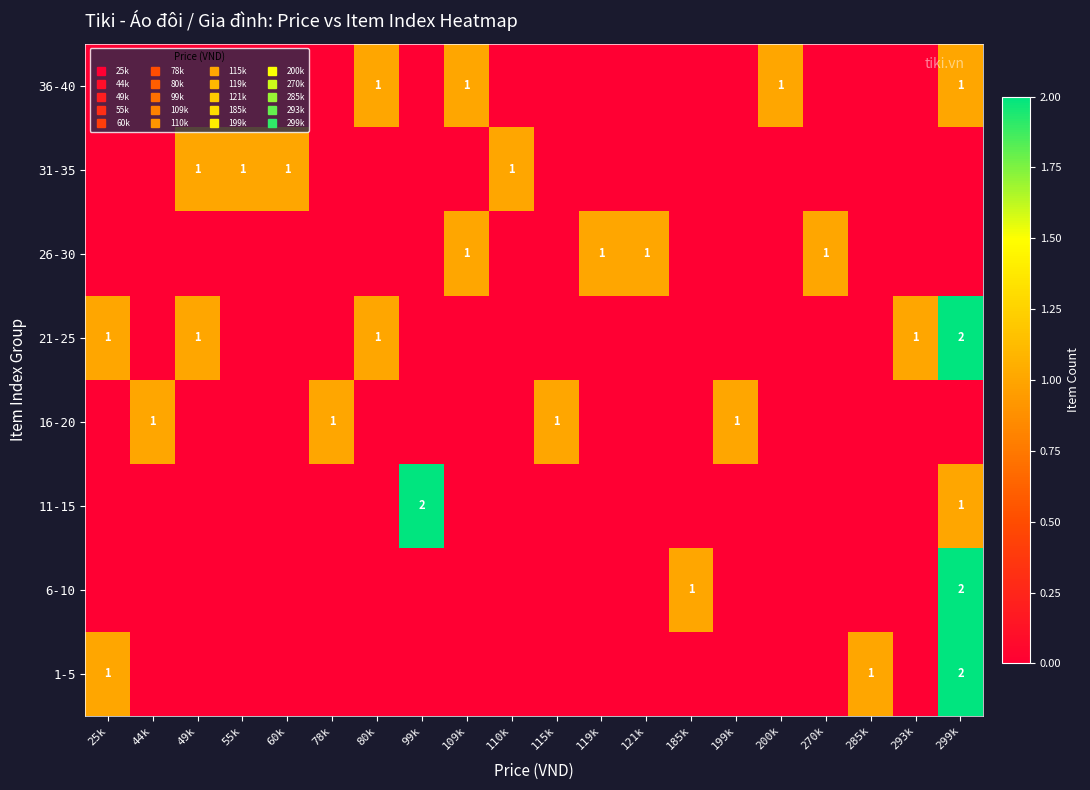

List the series in order of their peak value, highest first.

1-5, 6-10, 11-15, 21-25, 16-20, 26-30, 31-35, 36-40